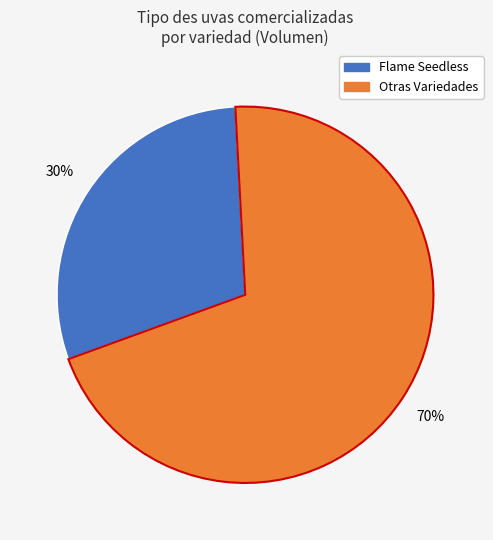

Is there any slice that represents more than half of the pie?

Yes